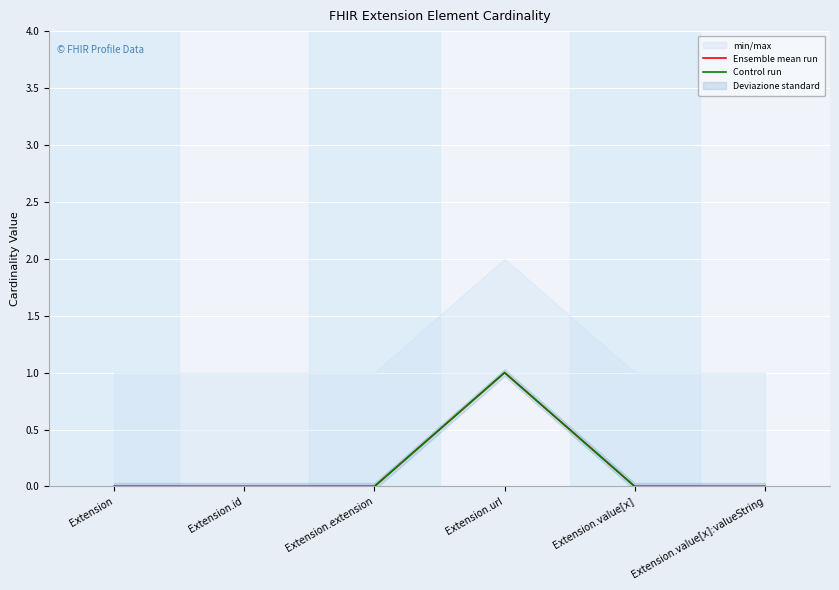

Between Extension and Extension.value[x]:valueString, which is larger?

Extension